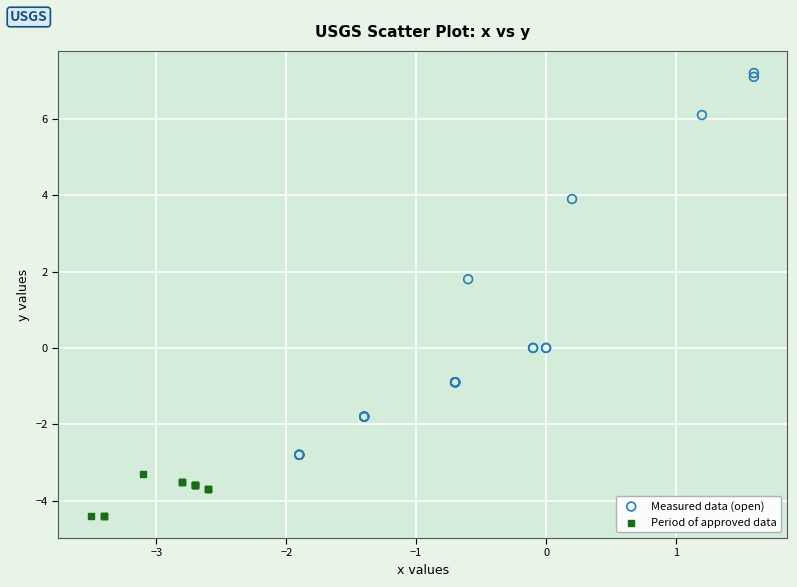

Which series reaches the maximum Y coordinate?

Measured data (open)